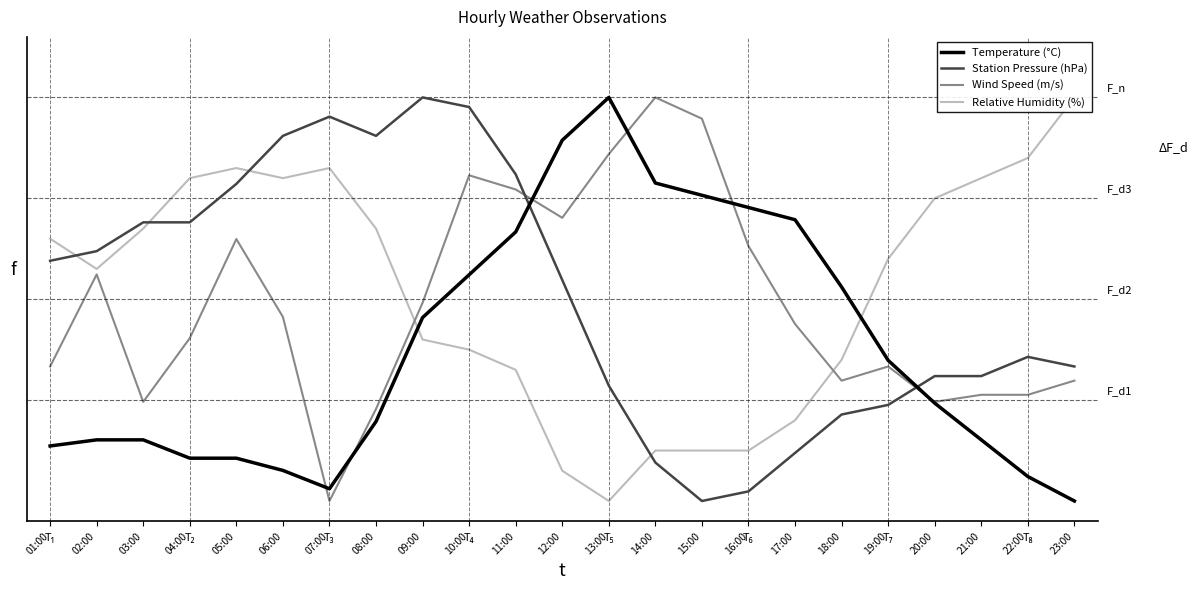

At which label is Wind Speed (m/s) closest to 0?

07:00